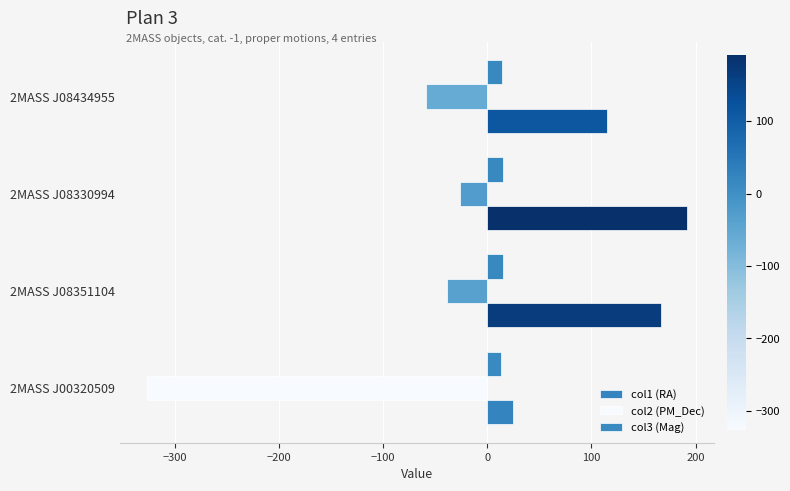

How many data points does each series have?

4